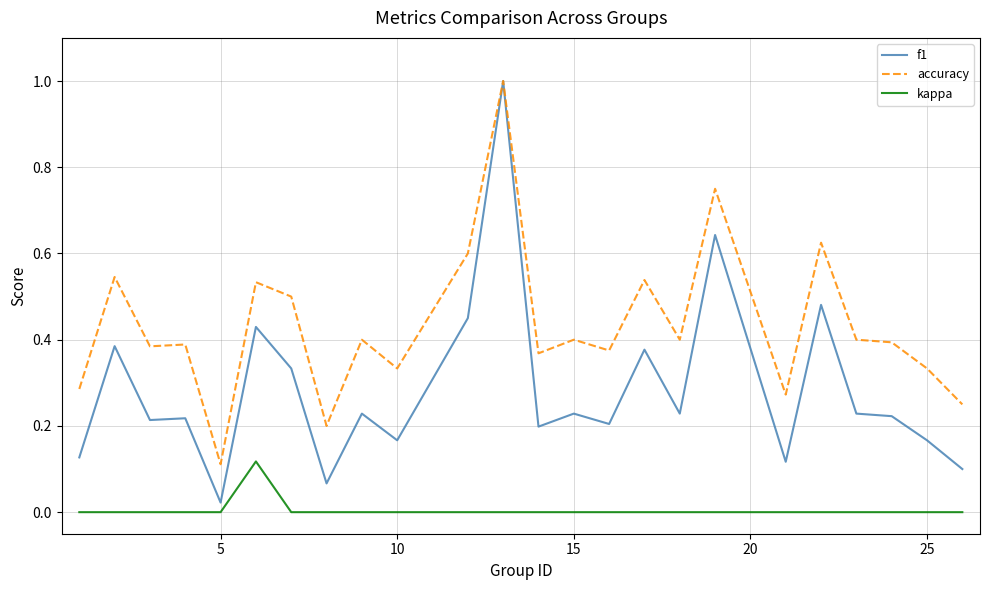

How many lines are shown in the chart?

3